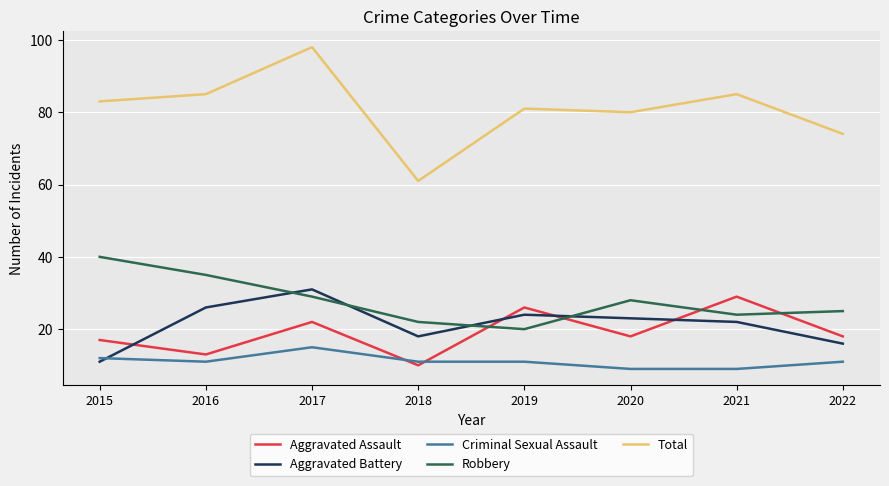

Which series changed the most between 2017 and 2021?

Total